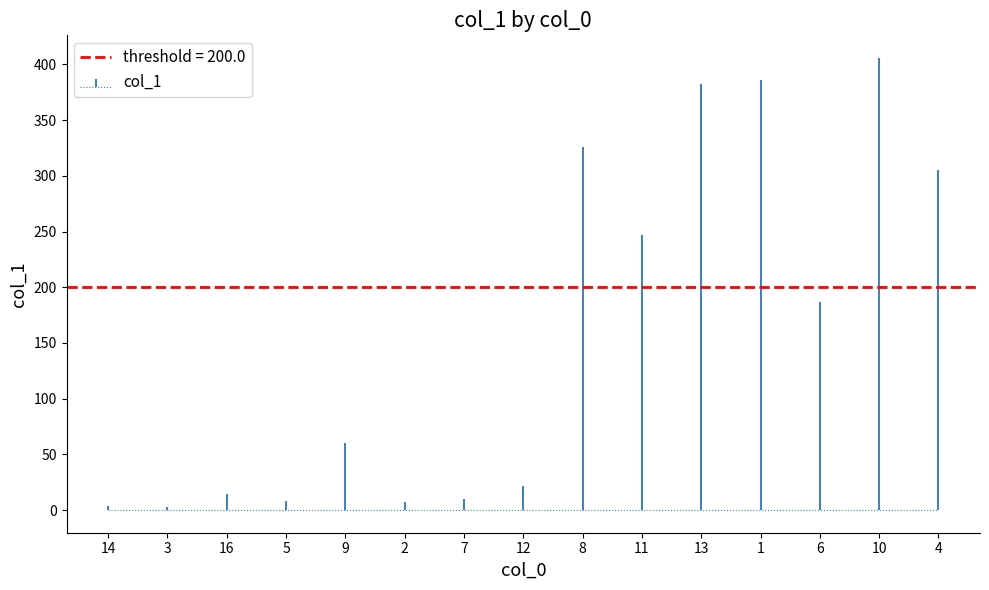

Which category has the highest value across all series?

10